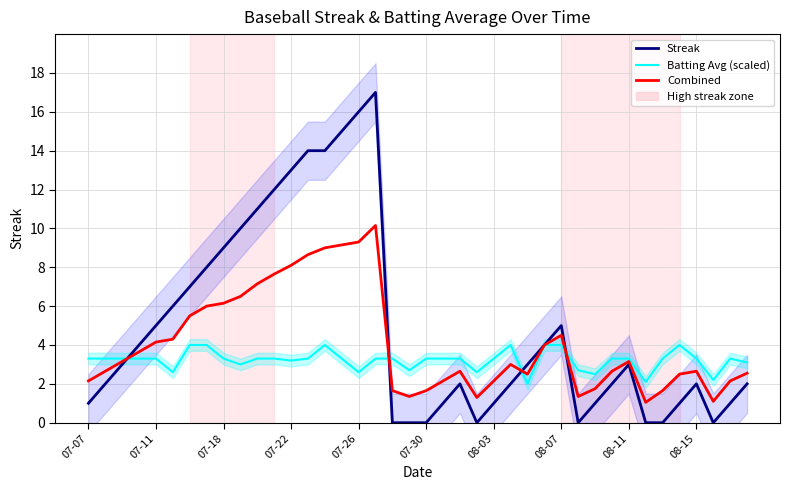

Which series has the largest range (max minus min)?

Streak